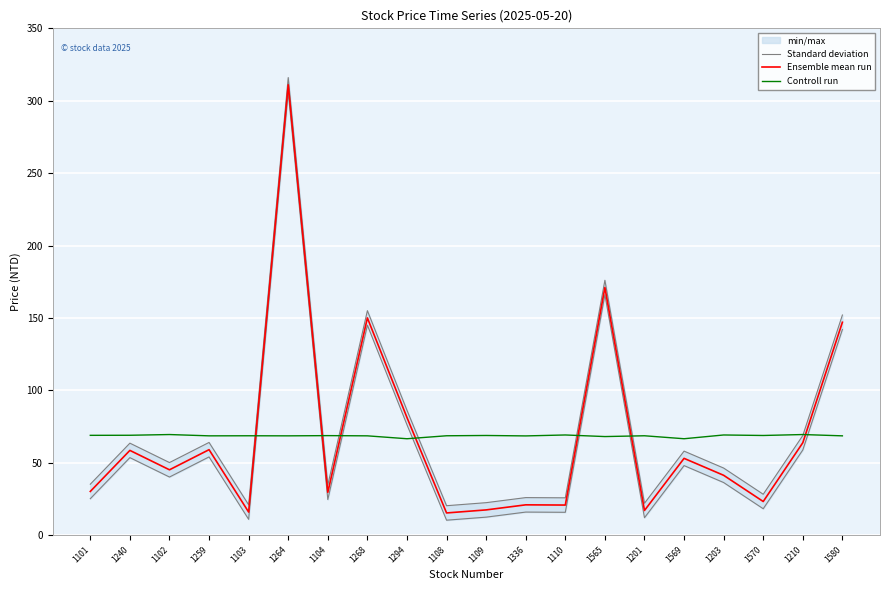

True or false: Controll run and Standard deviation cross at least once.

True